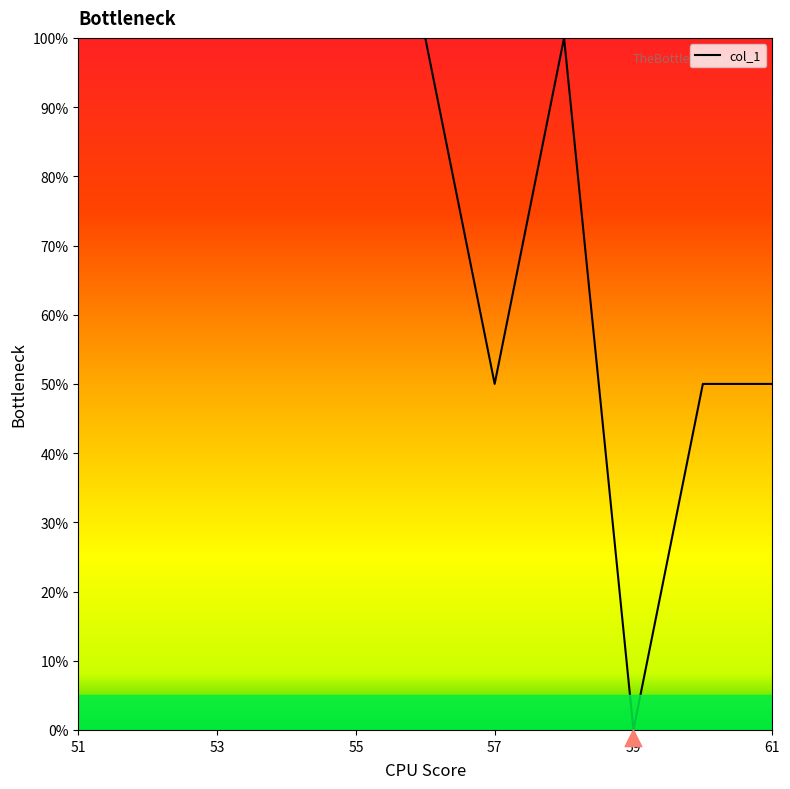

What is the maximum value shown in the chart?

100